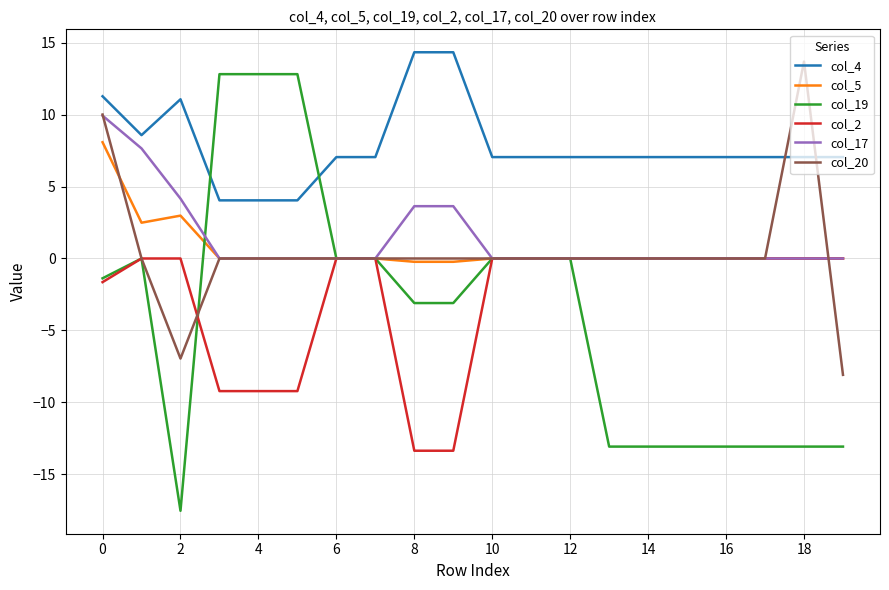

Does the chart display data point markers on the line(s)?

No